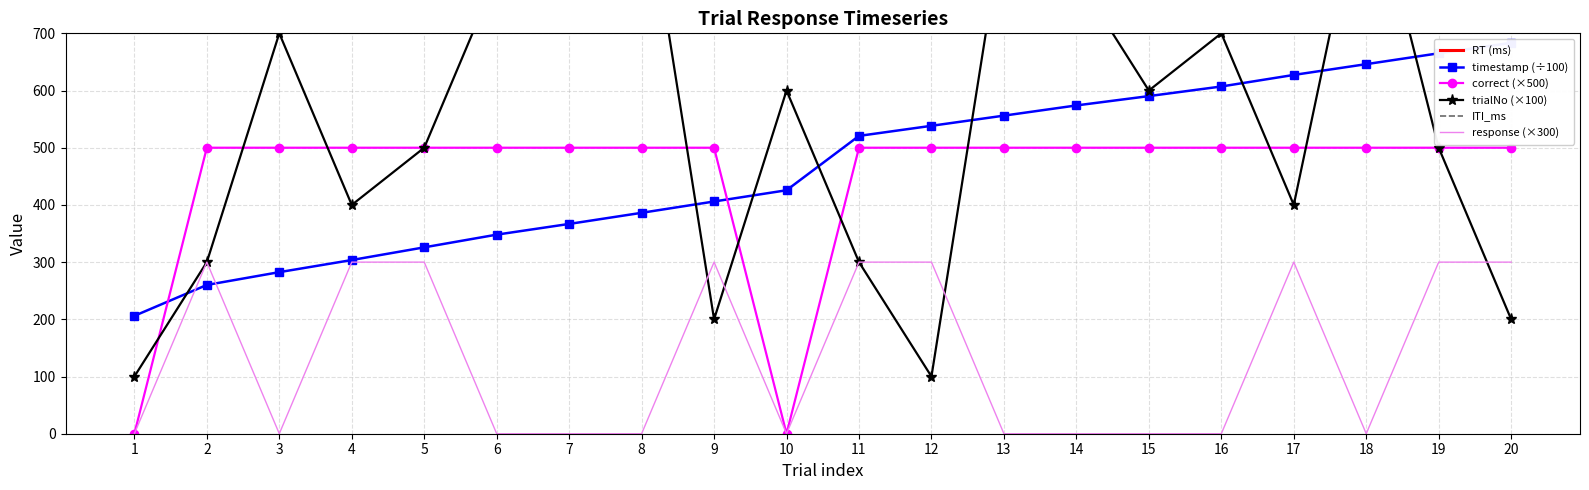

Reading left to right, extract all data points from this chart.

RT (ms): 1=2802.0	2=3594.0	3=1441.0	4=1328.0	5=1418.0	6=1418.0	7=1075.0	8=1145.0	9=1185.0	10=1166.0	11=1591.0	12=966.0	13=977.0	14=995.0	15=832.0	16=885.0	17=1222.0	18=1091.0	19=1094.0	20=1035.0
timestamp (÷100): 1=206.1	2=260.1	3=282.5	4=303.7	5=325.8	6=348.0	7=366.8	8=386.2	9=406.0	10=425.6	11=520.7	12=538.3	13=556.1	14=574.0	15=590.3	16=607.1	17=627.3	18=646.1	19=665.1	20=683.4
correct (×500): 1=0.0	2=500.0	3=500.0	4=500.0	5=500.0	6=500.0	7=500.0	8=500.0	9=500.0	10=0.0	11=500.0	12=500.0	13=500.0	14=500.0	15=500.0	16=500.0	17=500.0	18=500.0	19=500.0	20=500.0
trialNo (×100): 1=100.0	2=300.0	3=700.0	4=400.0	5=500.0	6=800.0	7=900.0	8=1000.0	9=200.0	10=600.0	11=300.0	12=100.0	13=900.0	14=800.0	15=600.0	16=700.0	17=400.0	18=1000.0	19=500.0	20=200.0
ITI_ms: 1=797.0	2=797.0	3=797.0	4=797.0	5=797.0	6=797.0	7=797.0	8=797.0	9=797.0	10=797.0	11=797.0	12=797.0	13=797.0	14=797.0	15=797.0	16=797.0	17=797.0	18=797.0	19=797.0	20=797.0
response (×300): 1=0.0	2=300.0	3=0.0	4=300.0	5=300.0	6=0.0	7=0.0	8=0.0	9=300.0	10=0.0	11=300.0	12=300.0	13=0.0	14=0.0	15=0.0	16=0.0	17=300.0	18=0.0	19=300.0	20=300.0